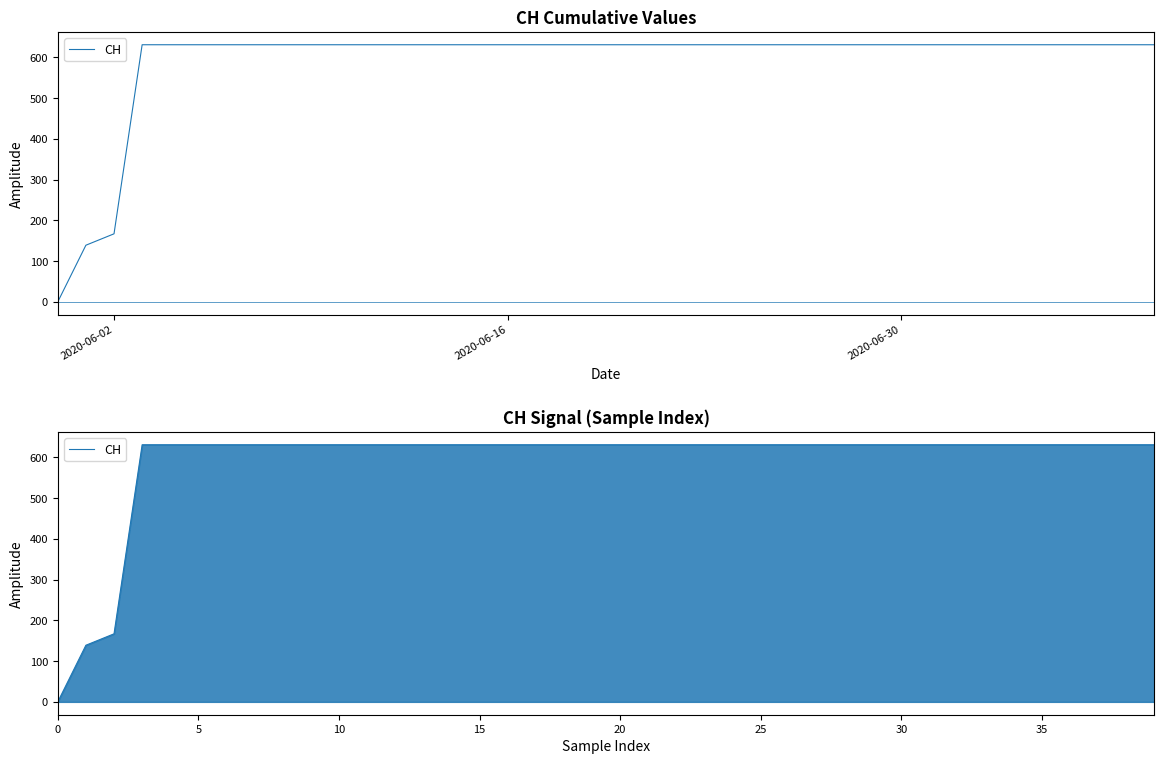

How many values are below 631?

3